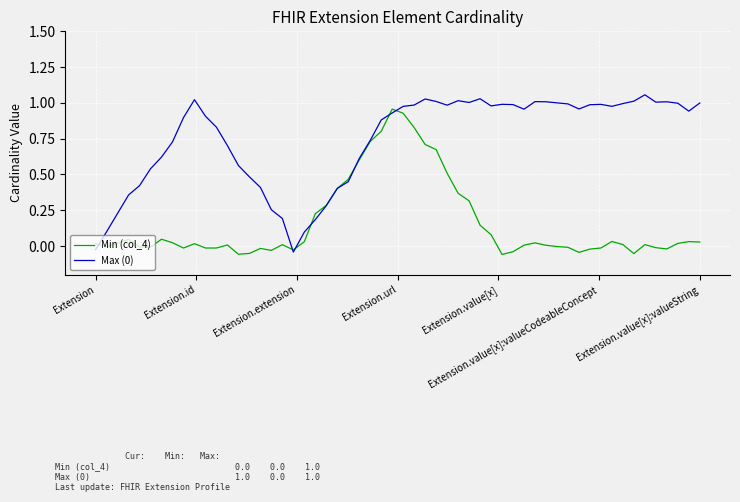

How many lines are shown in the chart?

2